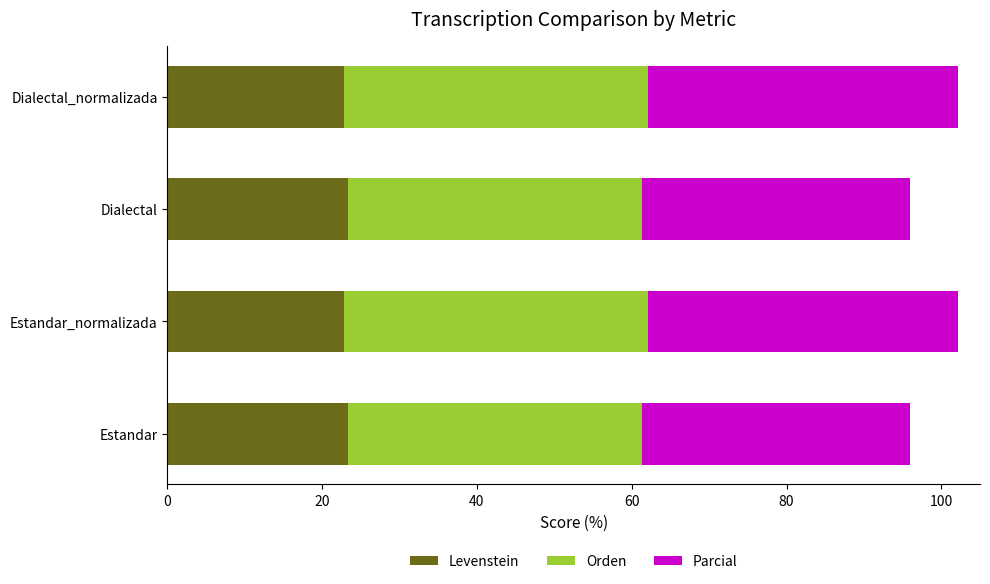

The value of Levenstein at Estandar is 38.8. True or false?

False